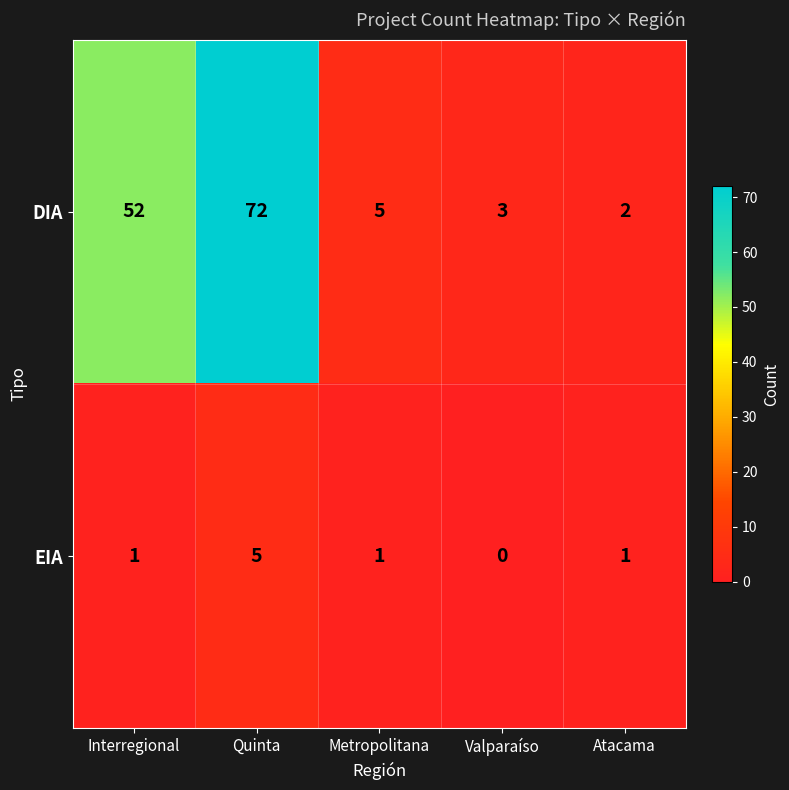

Rank the series at Metropolitana from lowest to highest value.

EIA, DIA